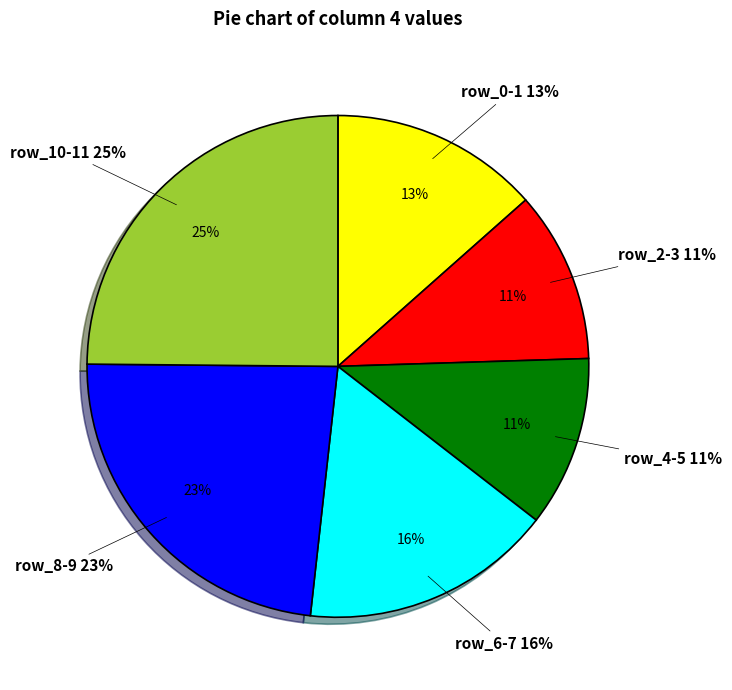

Which category has the biggest portion of the pie?

row_10